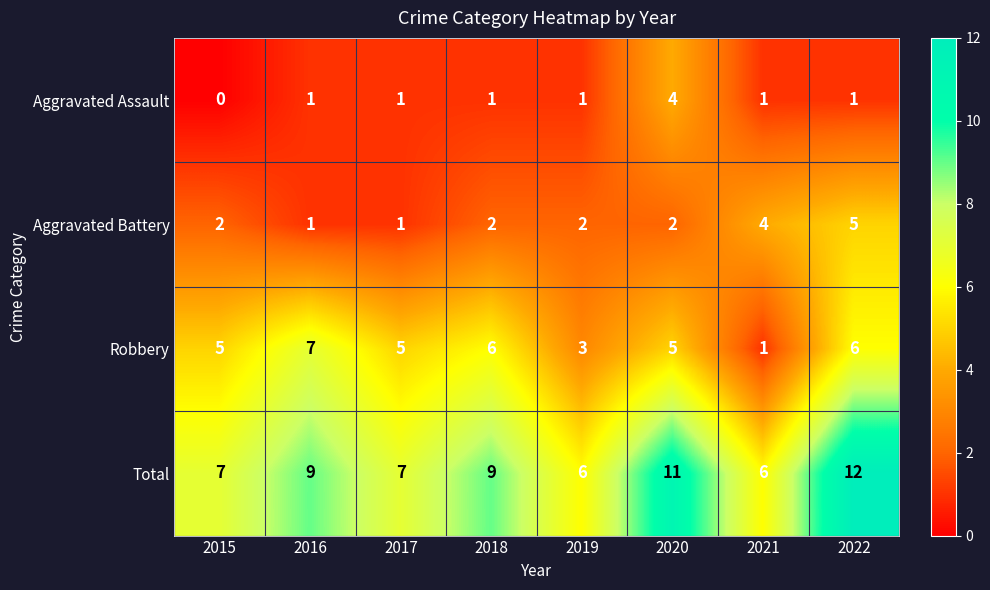

Between 2019 and 2022, which series saw the biggest shift?

Total